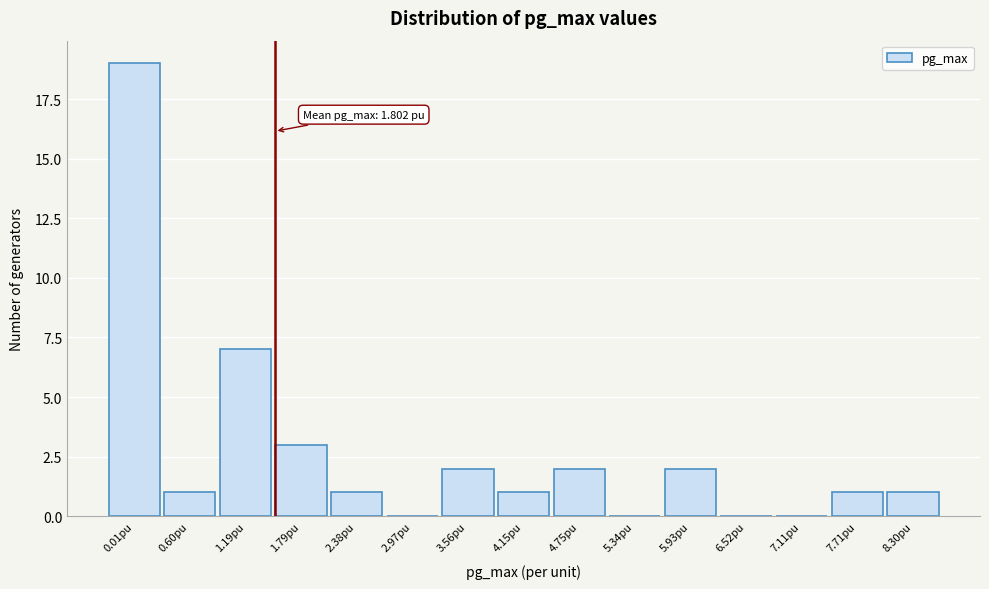

Reading left to right, transcribe all the data shown in this chart.

0.01pu=19	0.60pu=1	1.19pu=7	1.79pu=3	2.38pu=1	2.97pu=0	3.56pu=2	4.15pu=1	4.75pu=2	5.34pu=0	5.93pu=2	6.52pu=0	7.11pu=0	7.71pu=1	8.30pu=1